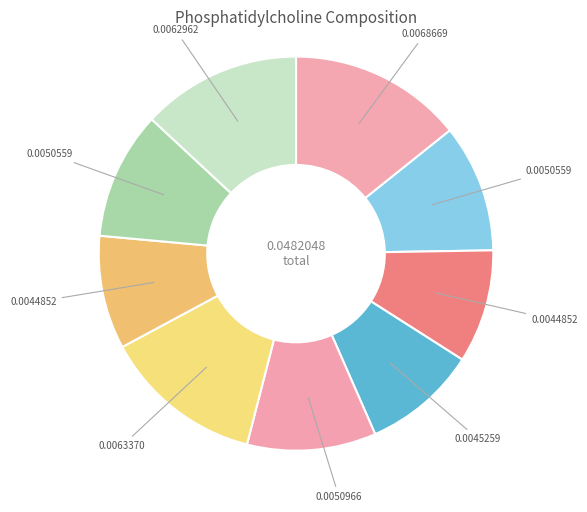

How many segments does this pie chart have?

9